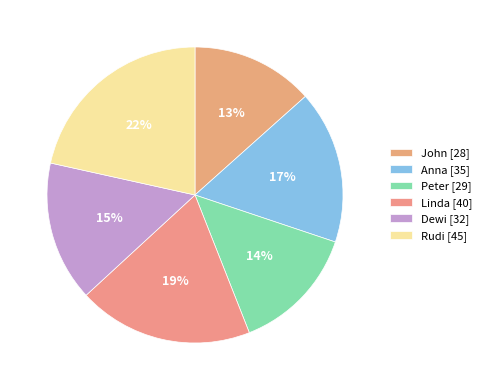

To the nearest percent, what is the difference between the Dewi and Linda slice percentages?

4%